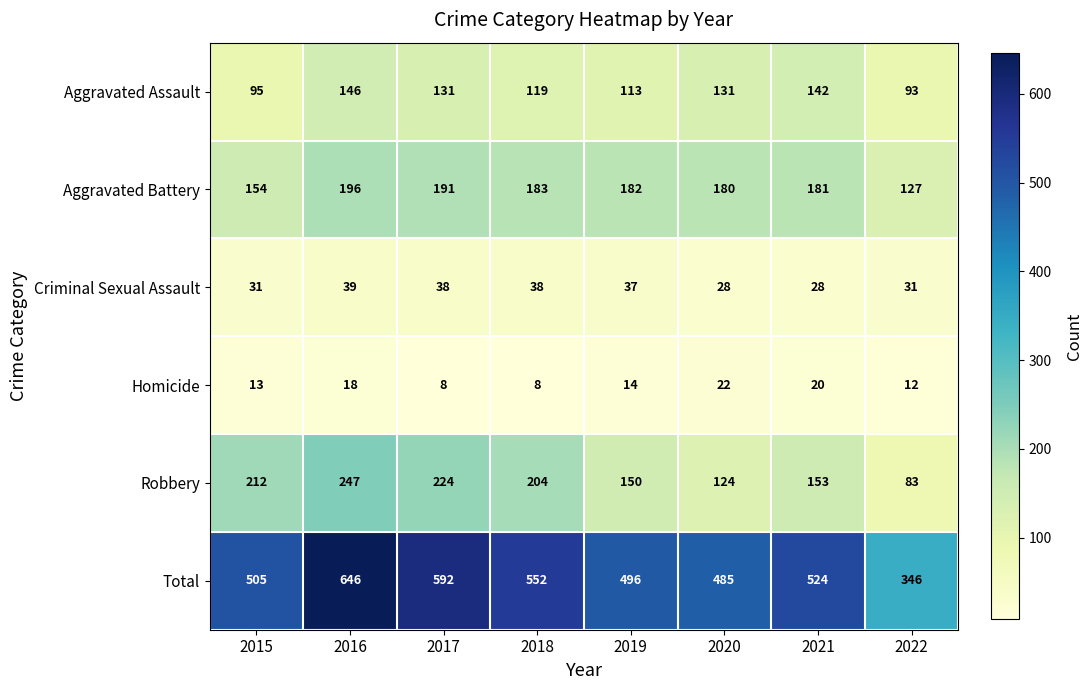

True or false: Aggravated Assault has a value of 146 at 2016.

True